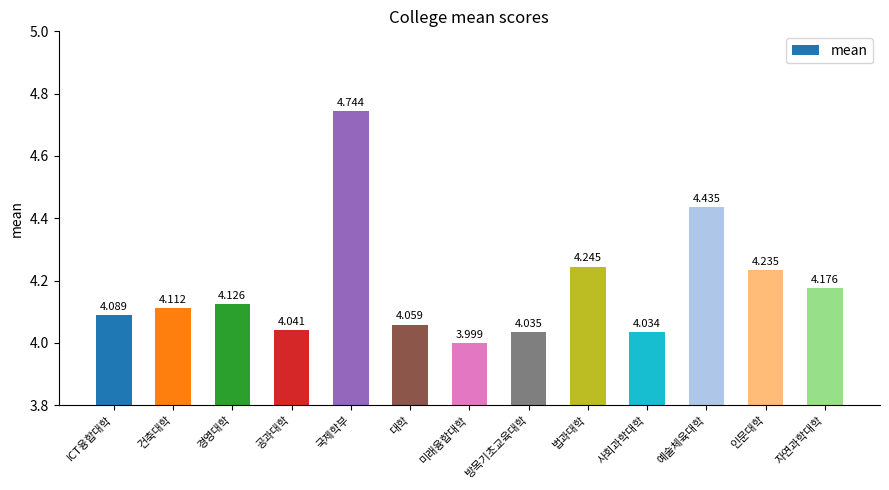

At which label does the data first exceed 4?

ICT융합대학